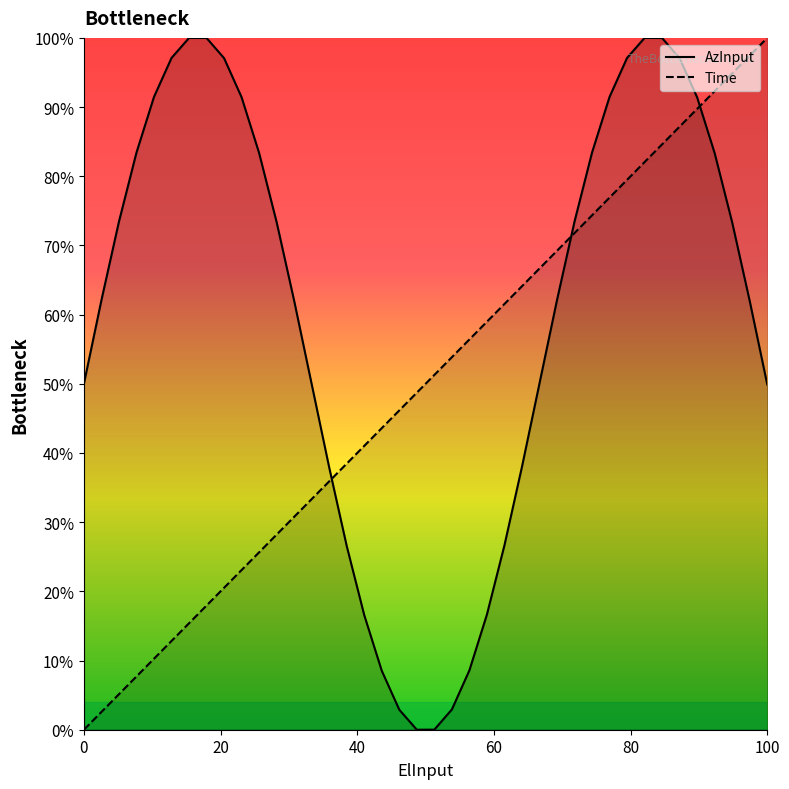

At how many categories does at least one series exceed 0?

40